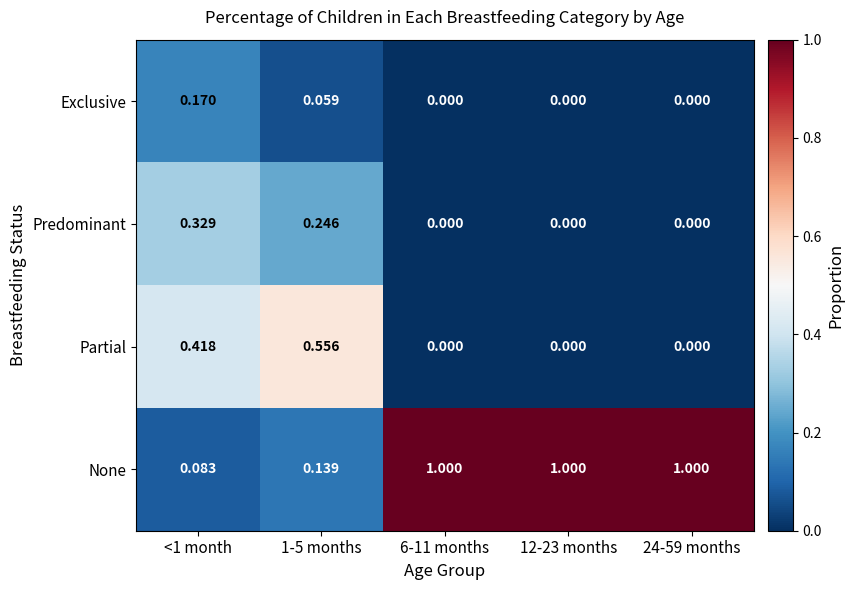

How many data points does each series have?

5